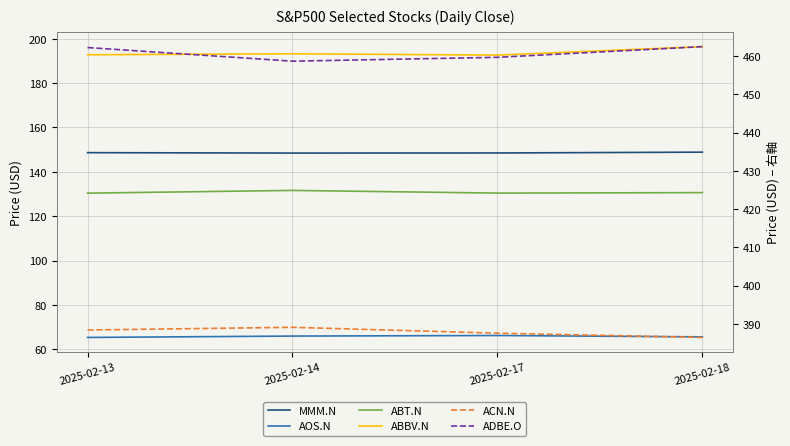

What are all the series names shown in the legend?

MMM.N, AOS.N, ABT.N, ABBV.N, ACN.N, ADBE.O